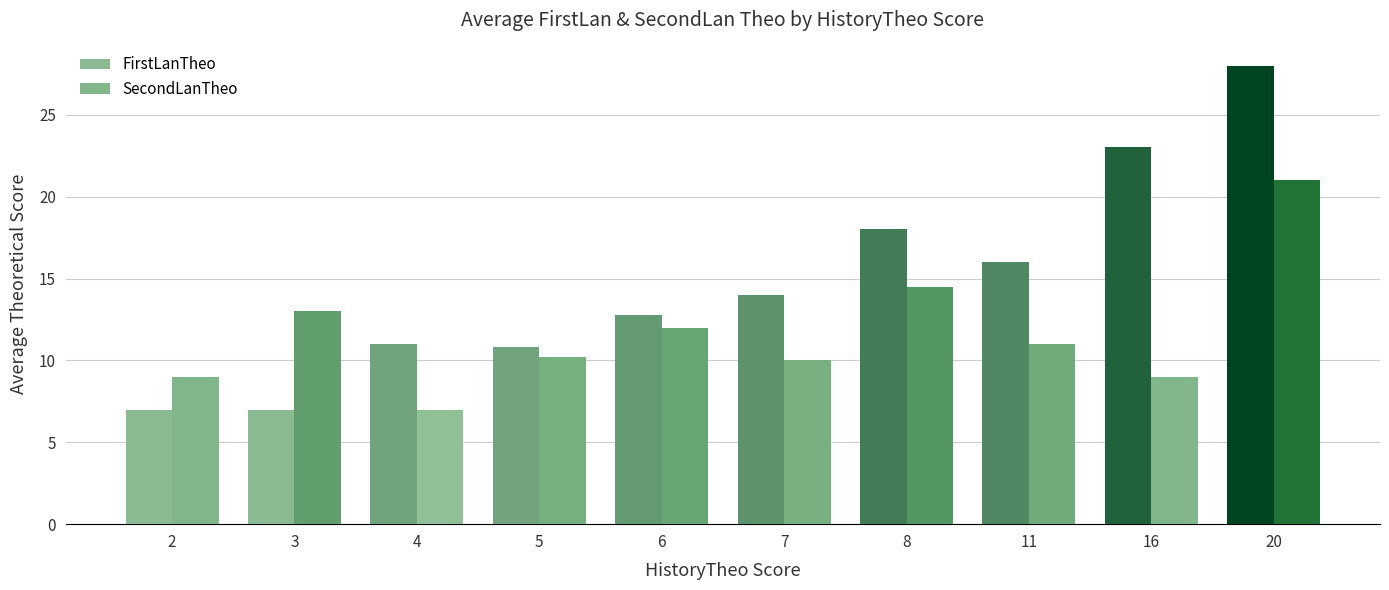

Rank the categories by SecondLanTheo value from highest to lowest.

20, 8, 3, 6, 11, 5, 7, 2, 16, 4